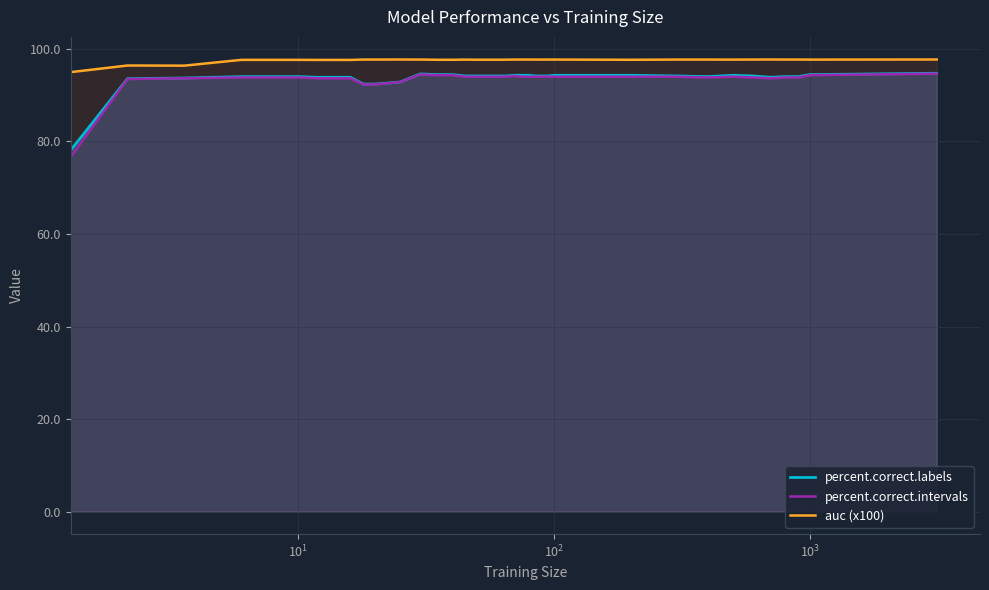

True or false: percent.correct.intervals and auc (x100) cross at least once.

False